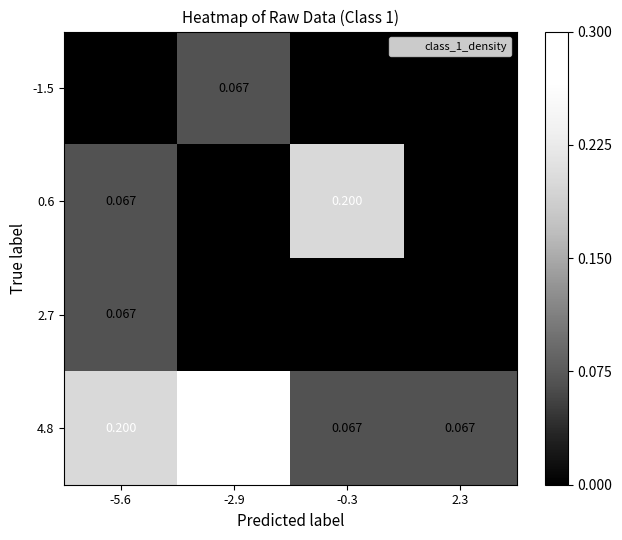

Between -5.6 and -0.3, which is larger?

-5.6